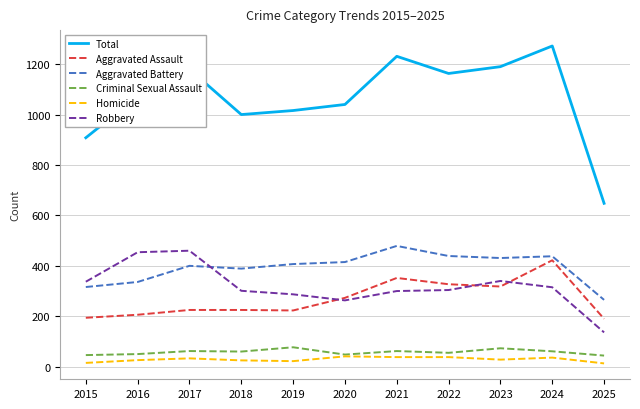

At how many categories does at least one series exceed 611?

11